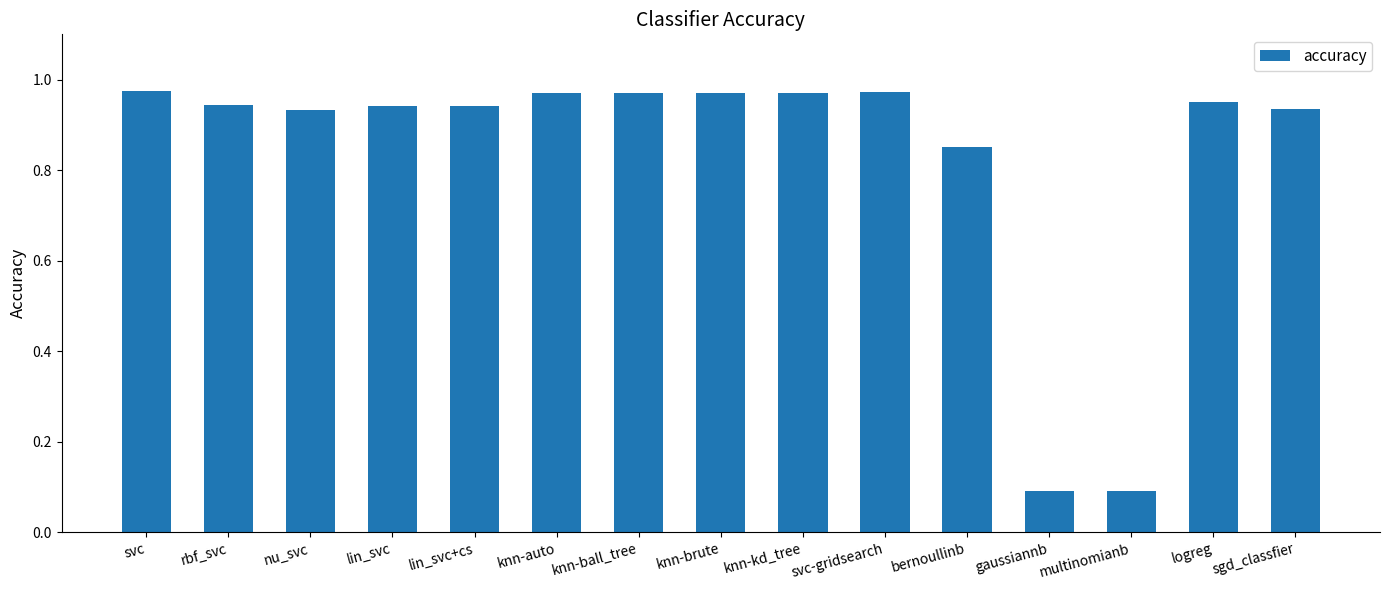

True or false: the data shows 1.3 at logreg.

False